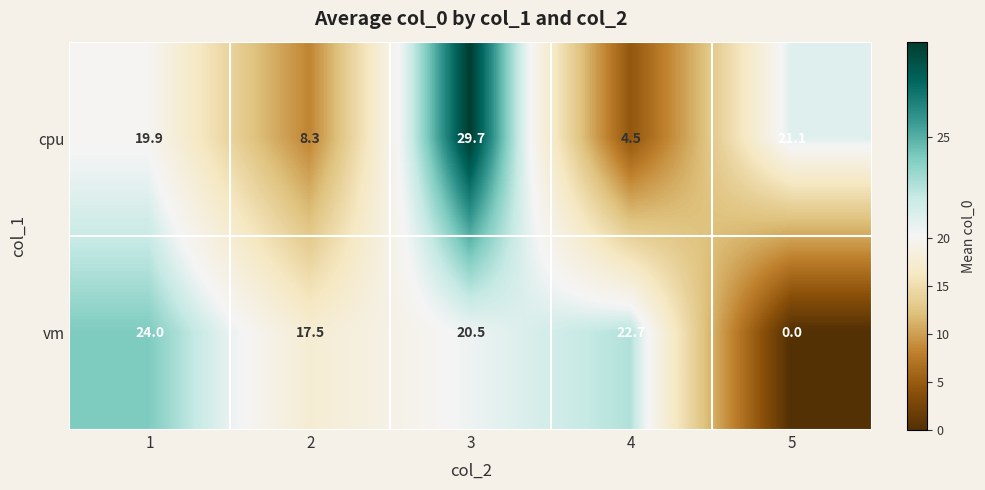

Reading left to right, transcribe all the data shown in this chart.

cpu: 1=19.9	2=8.3	3=29.7	4=4.5	5=21.1
vm: 1=24.0	2=17.5	3=20.5	4=22.7	5=0.0